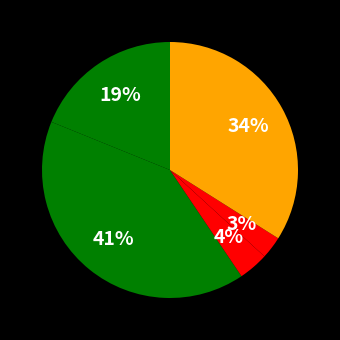

Rank the categories by value from lowest to highest.

Homicide, Criminal Sexual Assault, Aggravated Assault, Robbery, Aggravated Battery